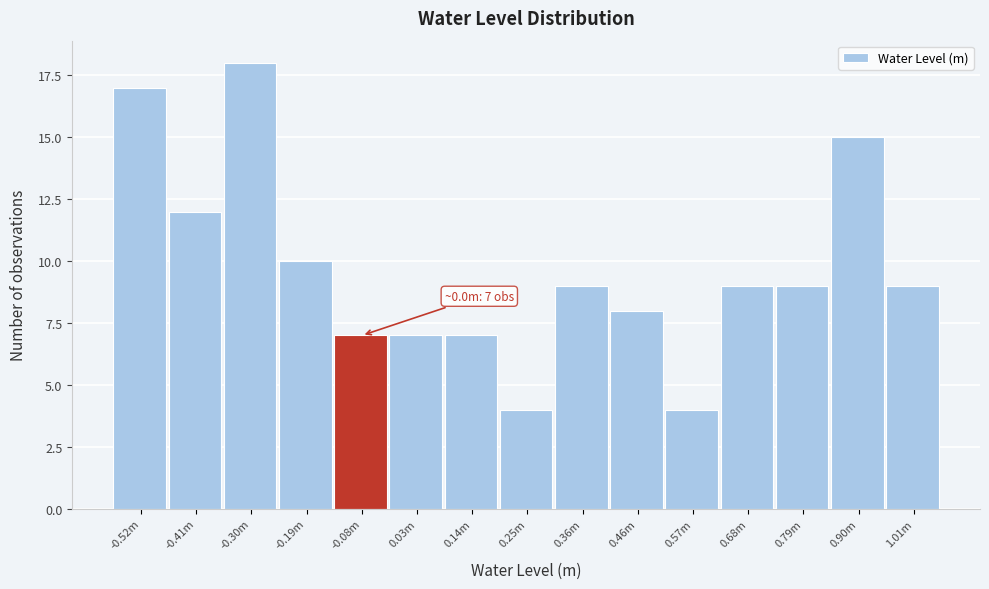

Reading left to right, list all the values displayed in this chart.

-0.52m=17	-0.41m=12	-0.30m=18	-0.19m=10	-0.08m=7	0.03m=7	0.14m=7	0.25m=4	0.36m=9	0.46m=8	0.57m=4	0.68m=9	0.79m=9	0.90m=15	1.01m=9